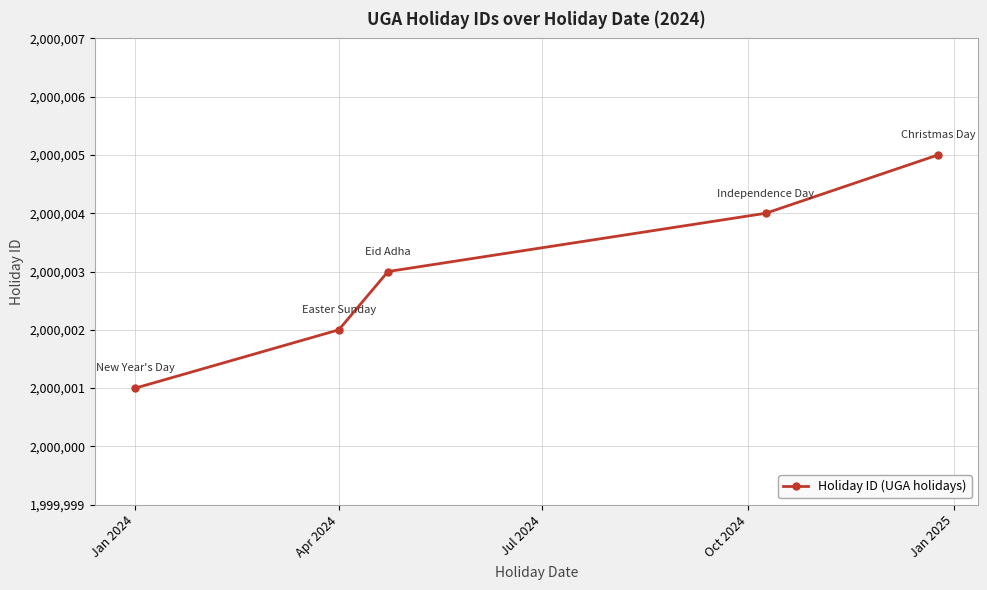

What is the difference between the second highest and minimum values?

3